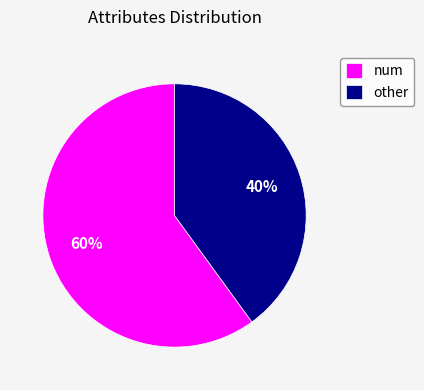

To the nearest percent, what percentage of the pie is other?

40%